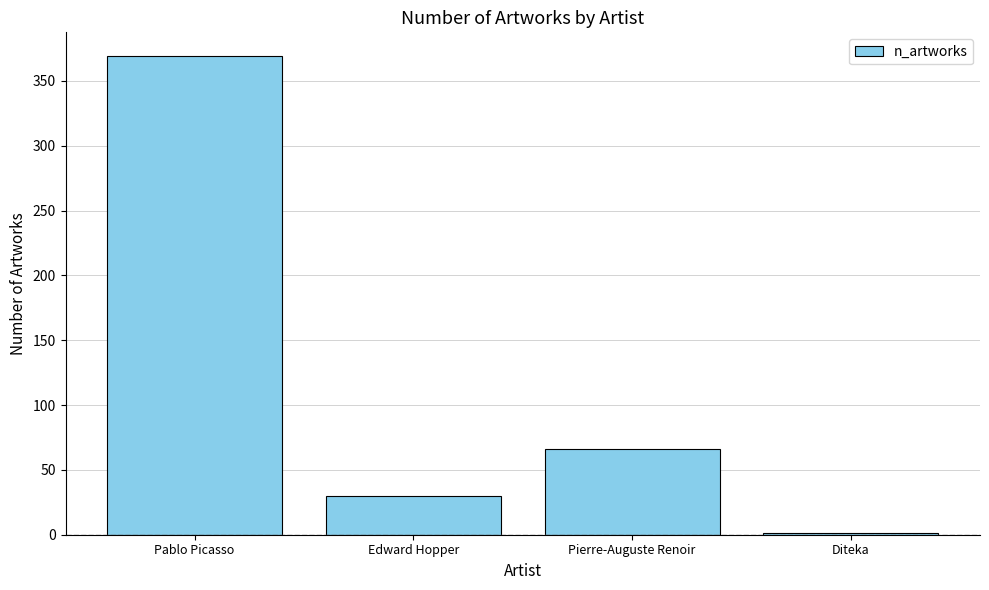

Where does the data first go above 66?

Pablo Picasso